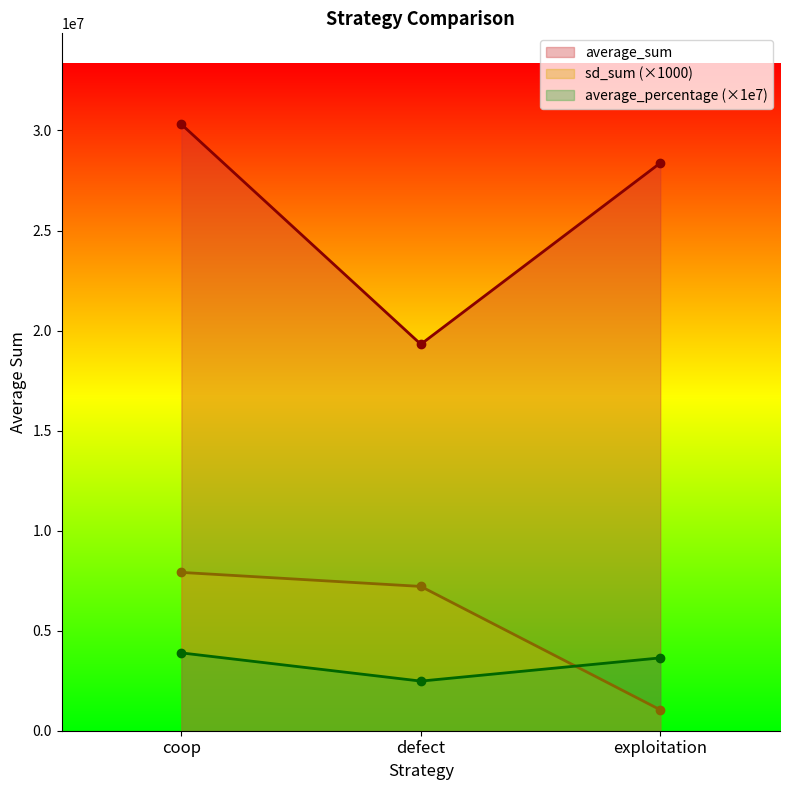

Where does the defect series first go above 7212000?

coop